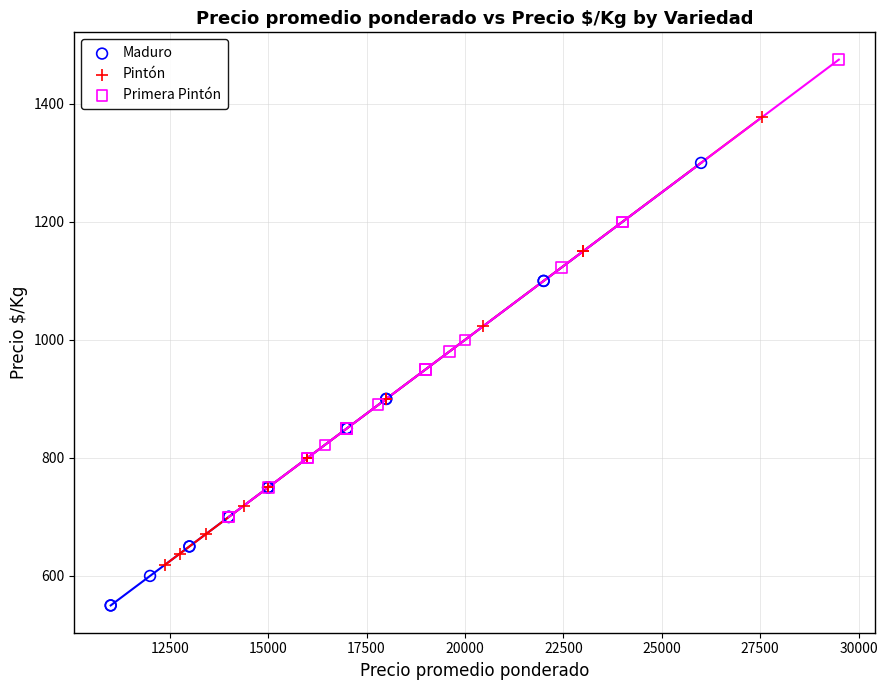

What are all the series names shown in the legend?

Maduro, Pintón, Primera Pintón